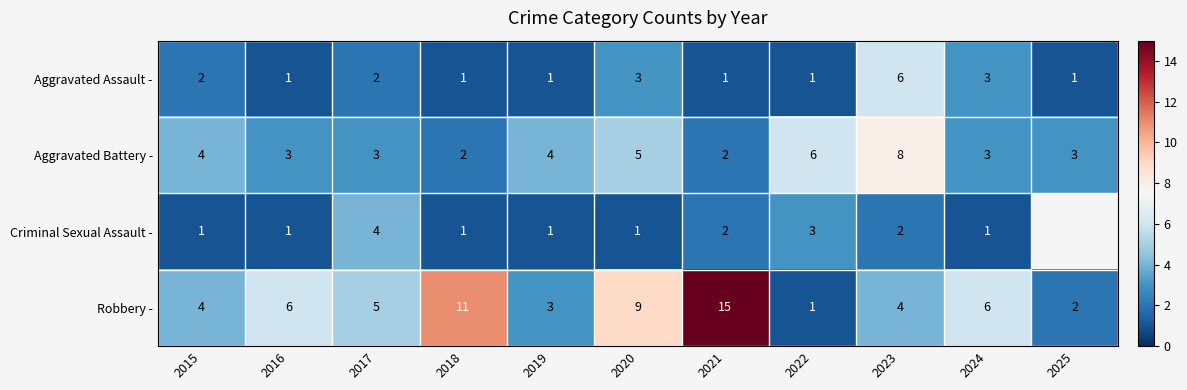

Which series changed the most between 2015 and 2024?

Robbery -